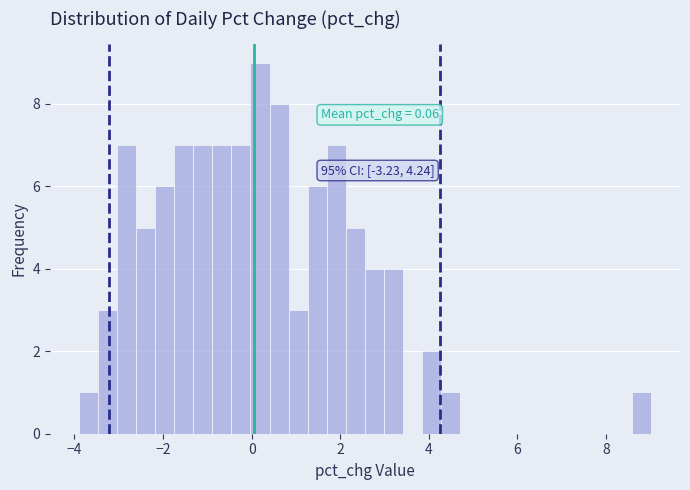

Read against the x-axis, roughly where is the centre of the tallest bar?

0.2